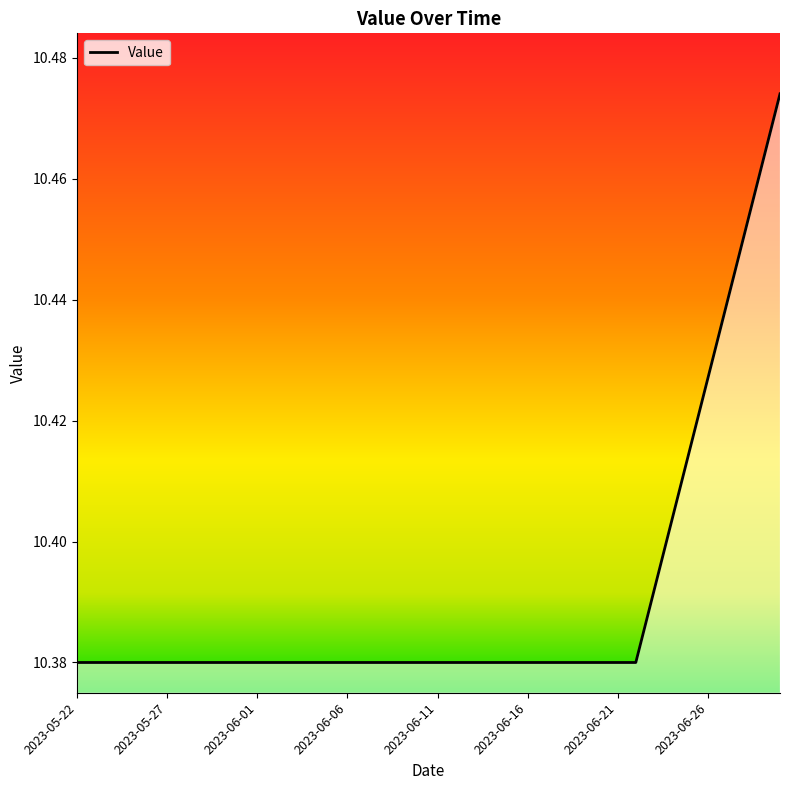

Does the chart display data point markers on the line(s)?

No